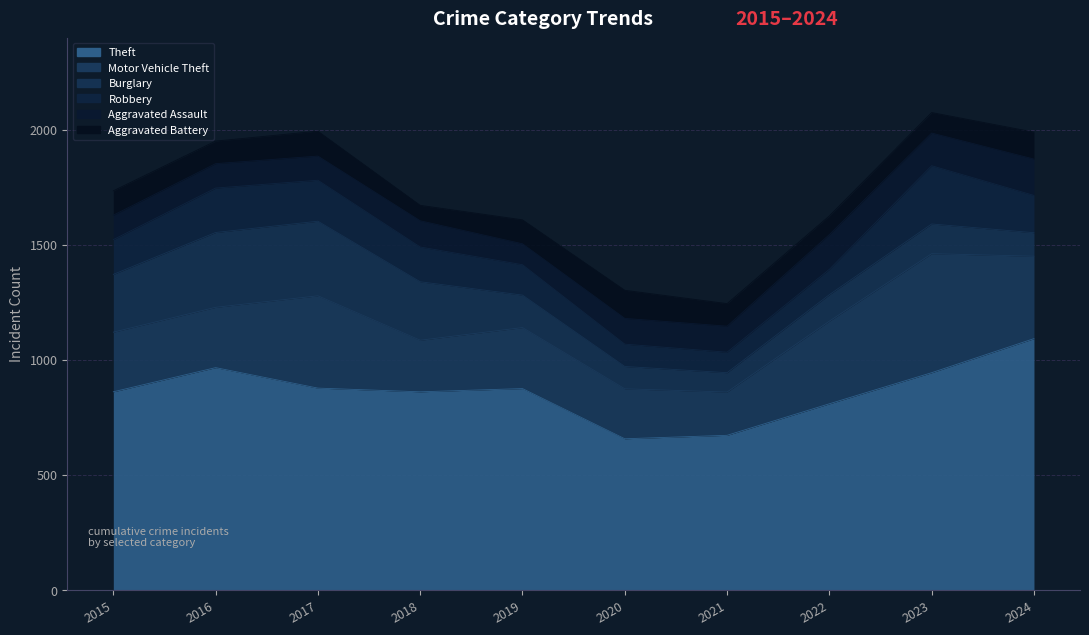

At which label does Aggravated Battery reach its minimum?

2018